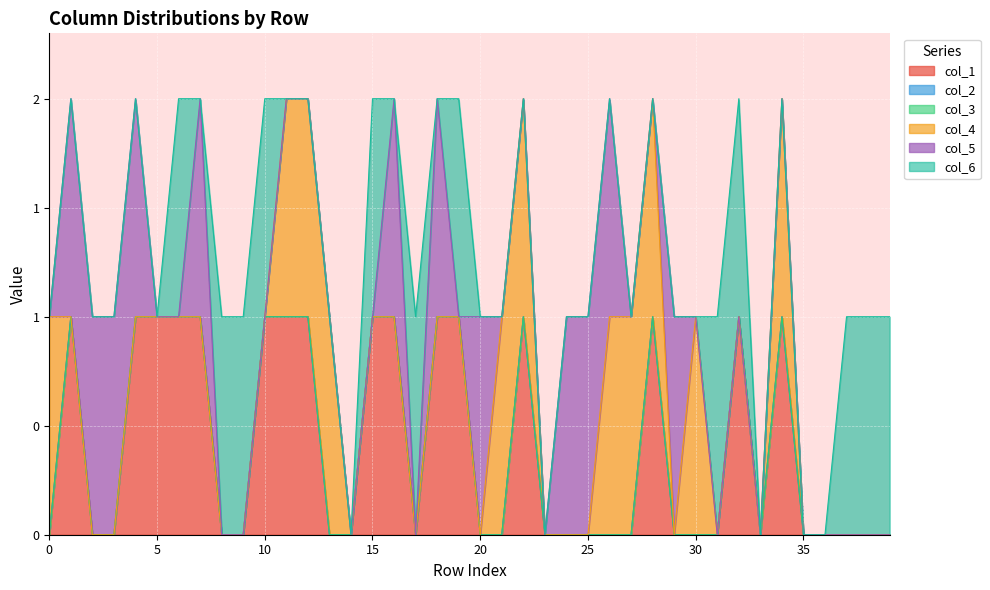

Is it true that col_5 equals 0 at 5?

True